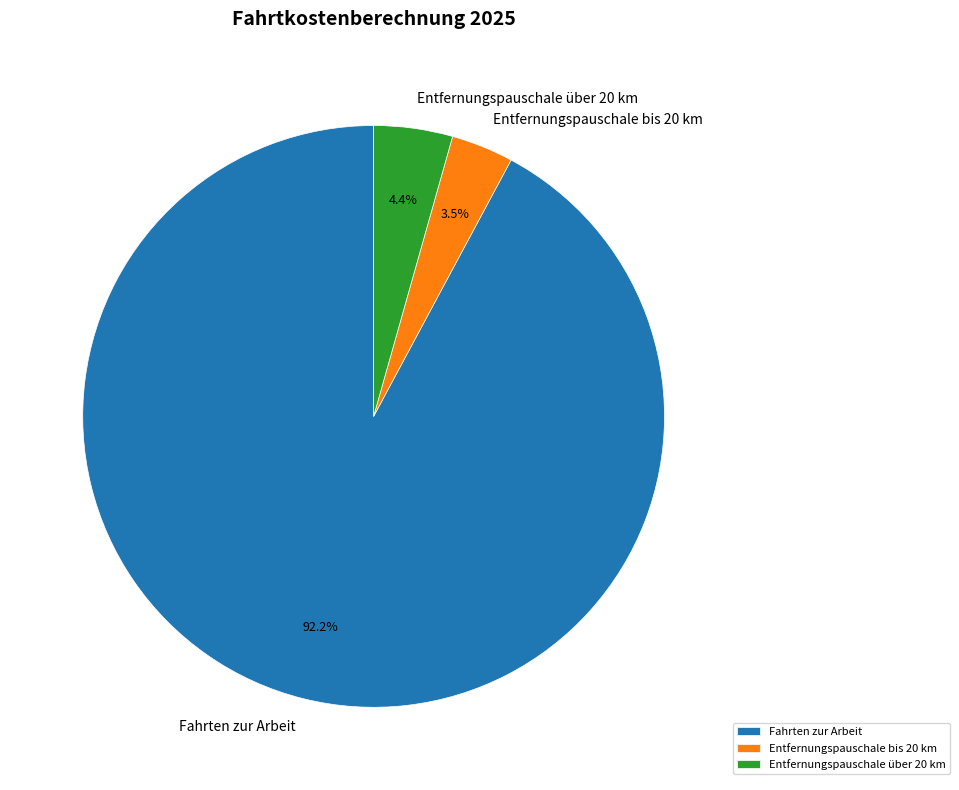

Rank the categories by value from highest to lowest.

Fahrten zur Arbeit, Entfernungspauschale über 20 km, Entfernungspauschale bis 20 km